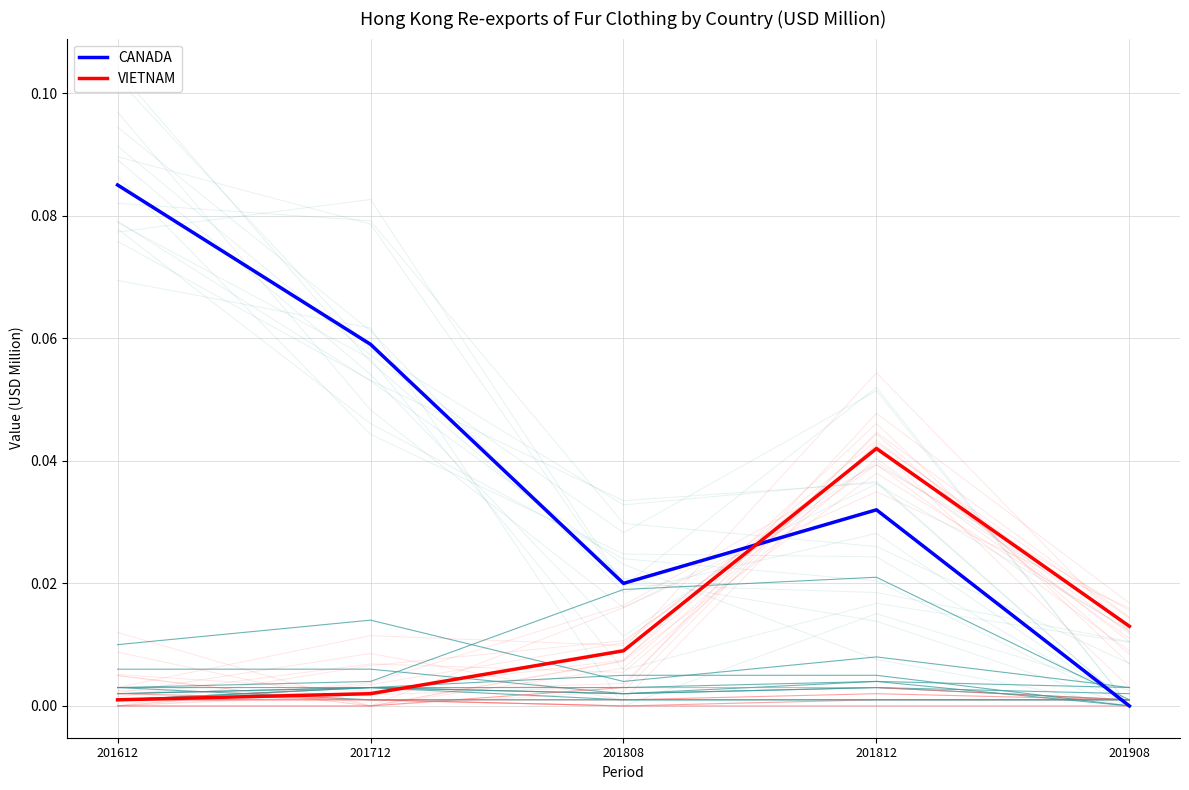

What is the greatest value displayed?

0.1